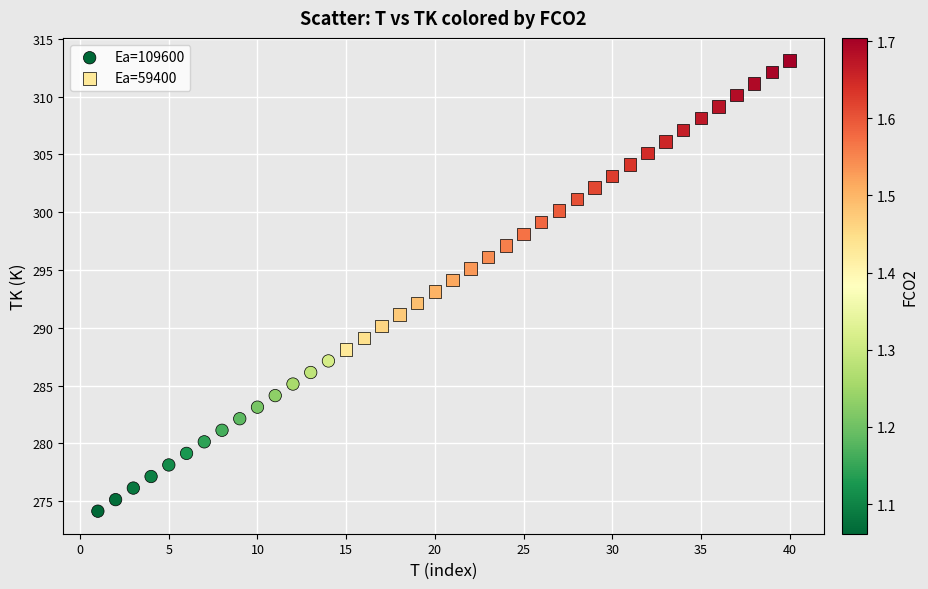

Which series contains the highest Y value?

Ea=59400